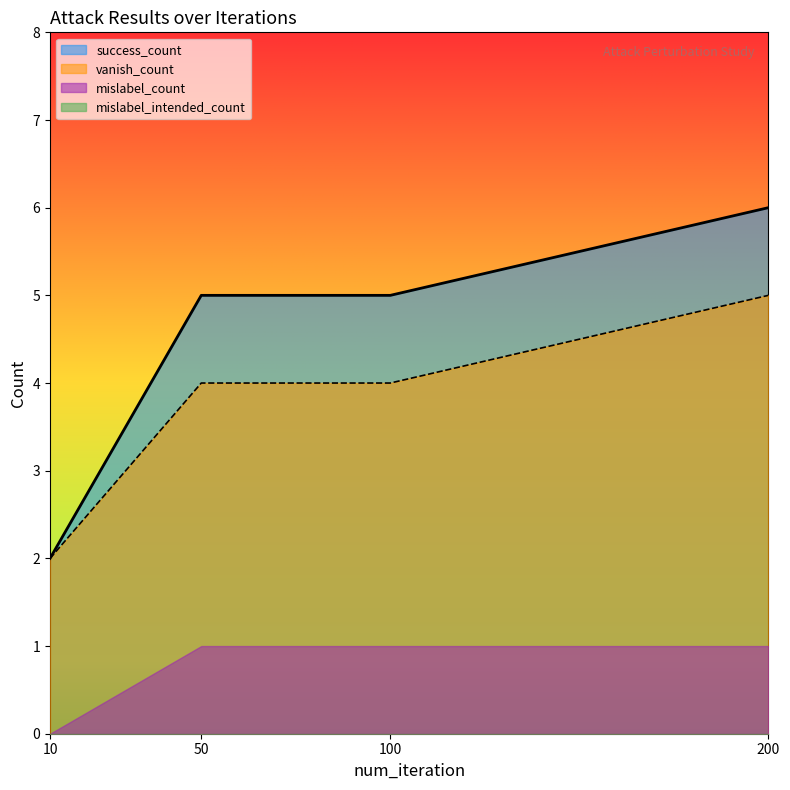

What is the average value of the vanish_count series?

4